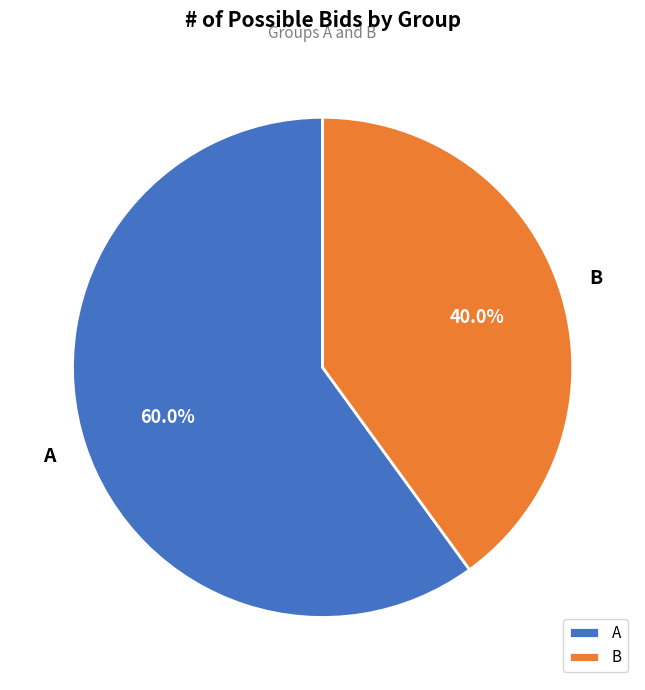

How many slices are in this pie chart?

2